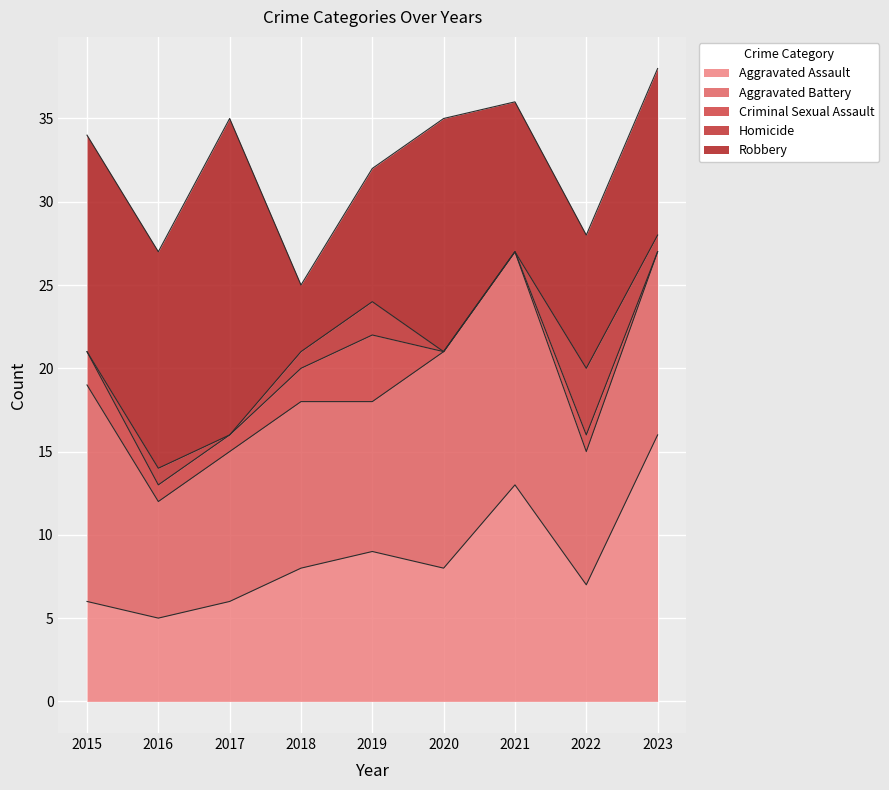

At which label does Robbery reach its peak?

2017